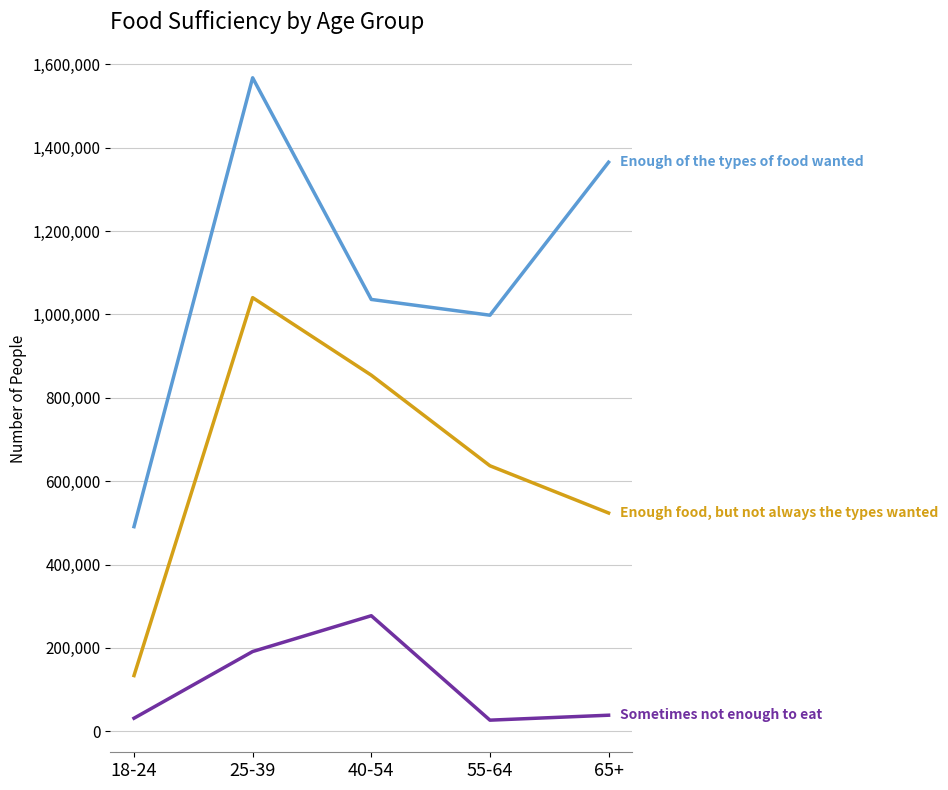

At which category does the chart reach its peak across all series?

25-39